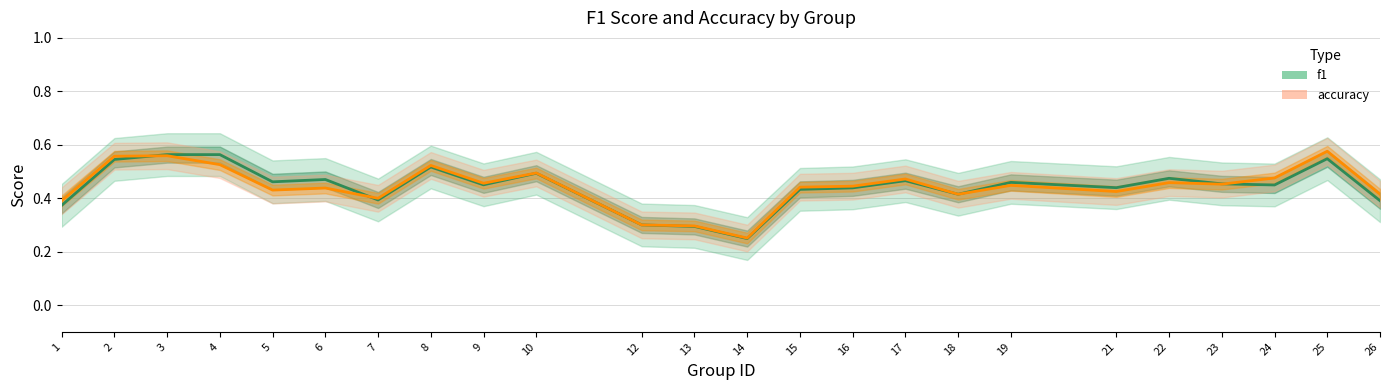

Which category has the lowest value in the f1 series?

14